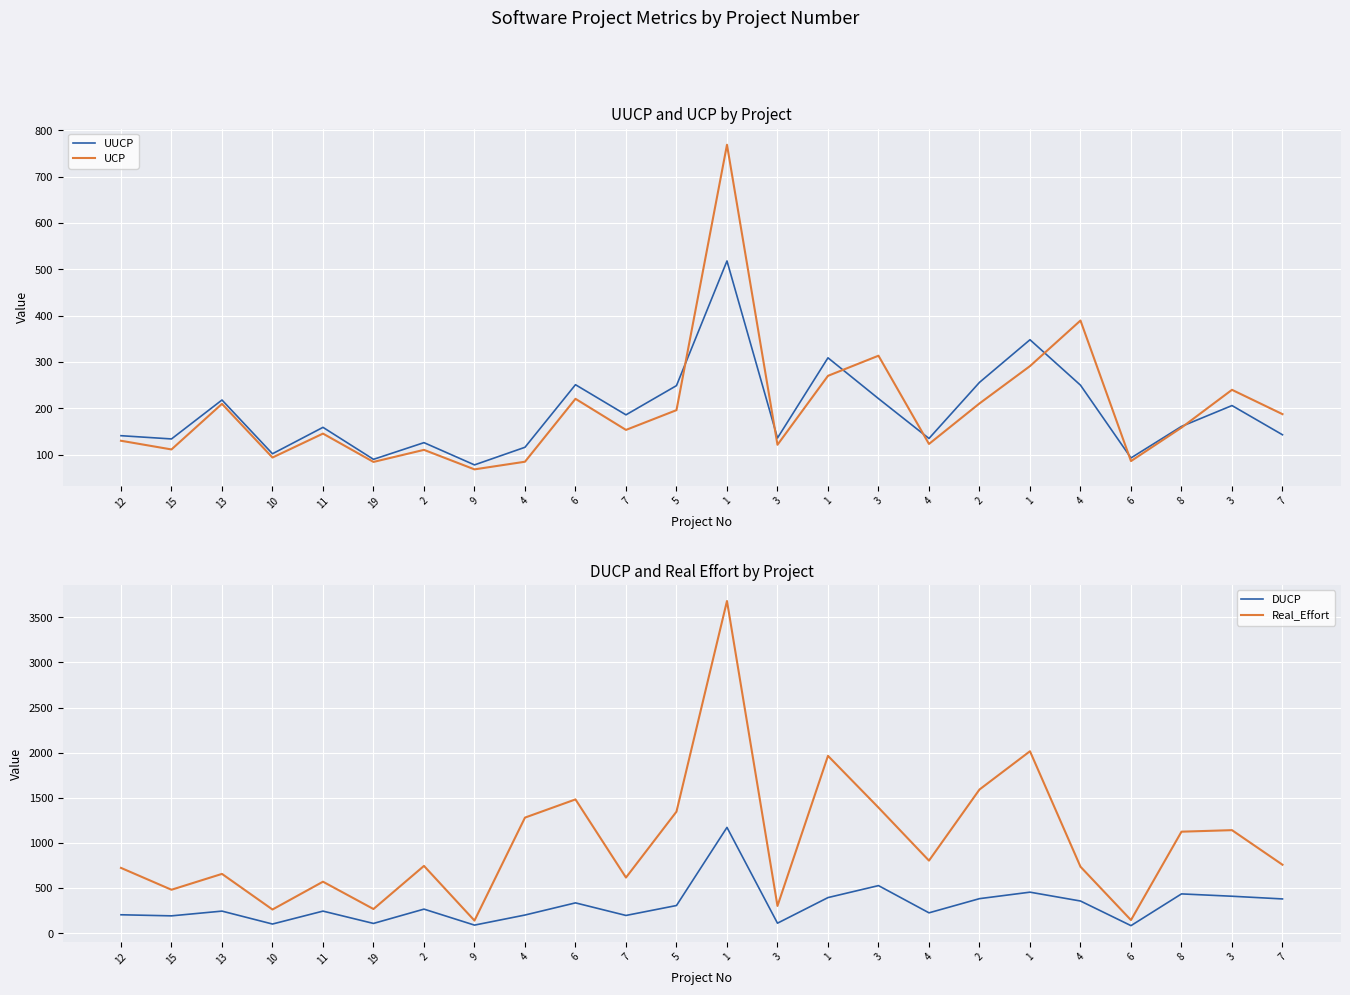

At how many categories does at least one series exceed 1716?

3